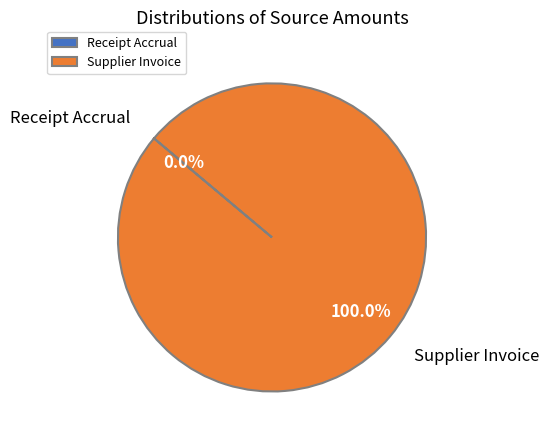

Which slice represents more than half of the pie?

Supplier Invoice